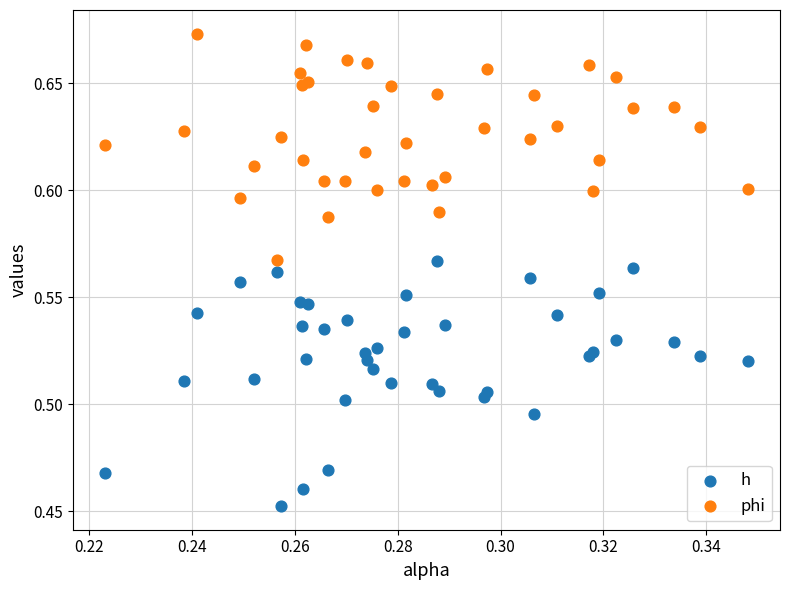

Which series reaches the minimum Y coordinate?

h